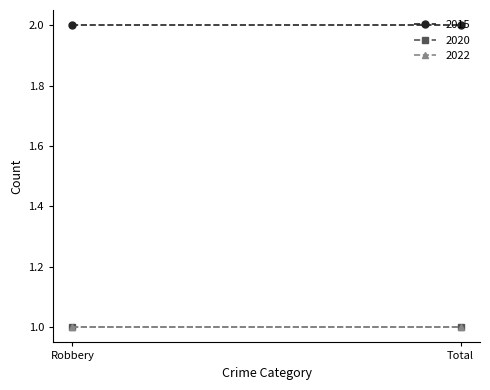

True or false: 2020 has a value of 2 at Robbery.

False